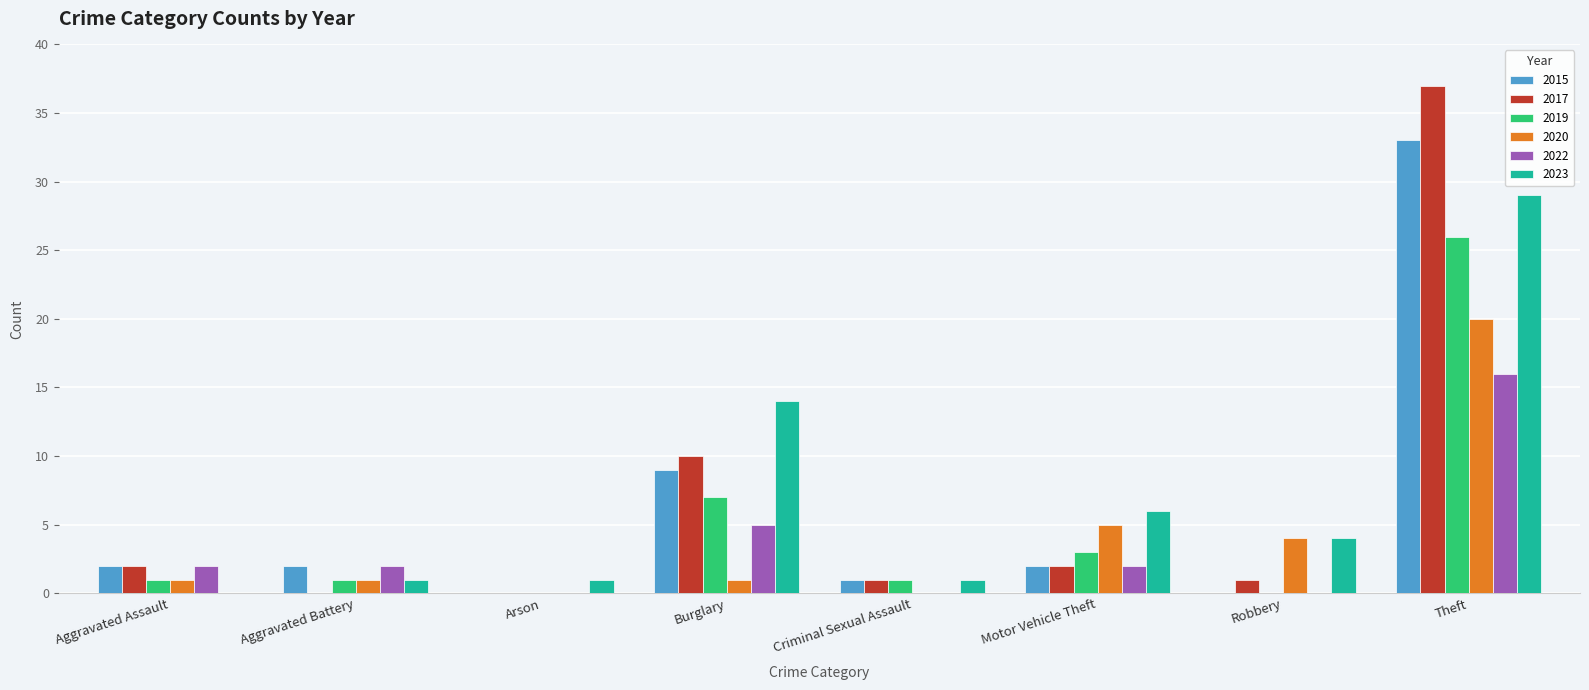

How many series are shown in this chart?

6